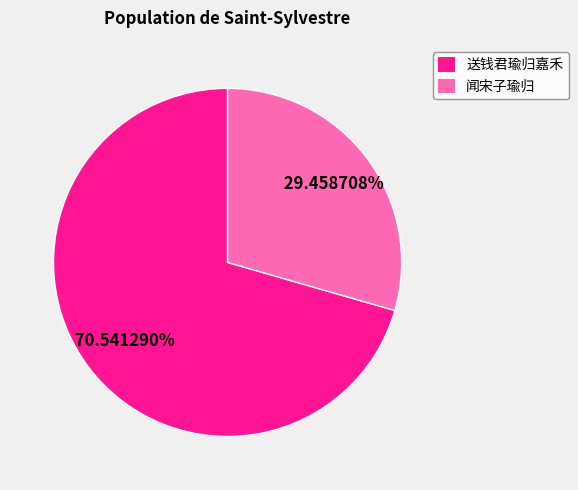

Rank the categories by value from lowest to highest.

闻宋子瑜归, 送钱君瑜归嘉禾